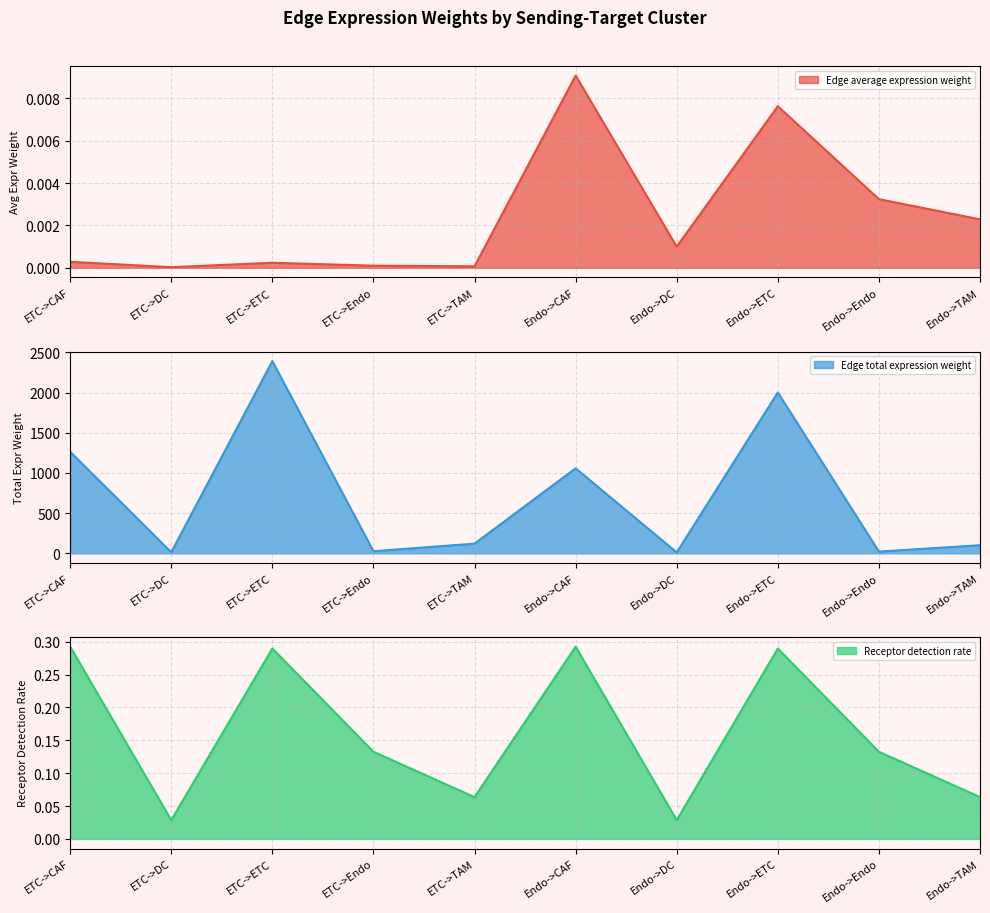

What is the sum of the Edge total expression weight values at ETC->DC and Endo->Endo?

36.2